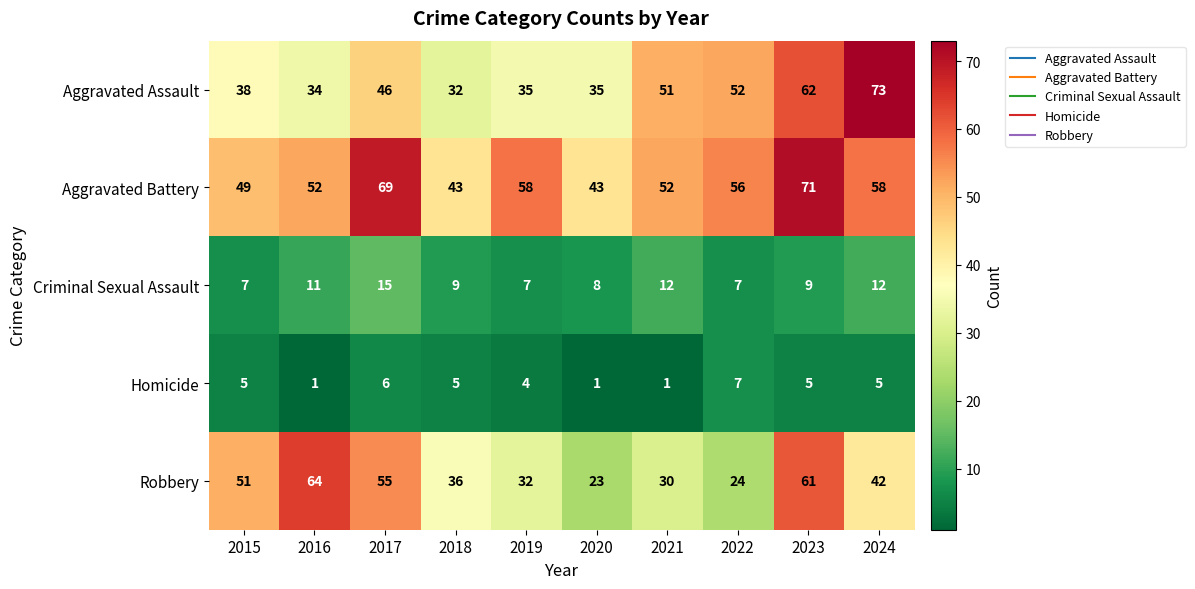

Between 2019 and 2022, which series saw the biggest shift?

Aggravated Assault